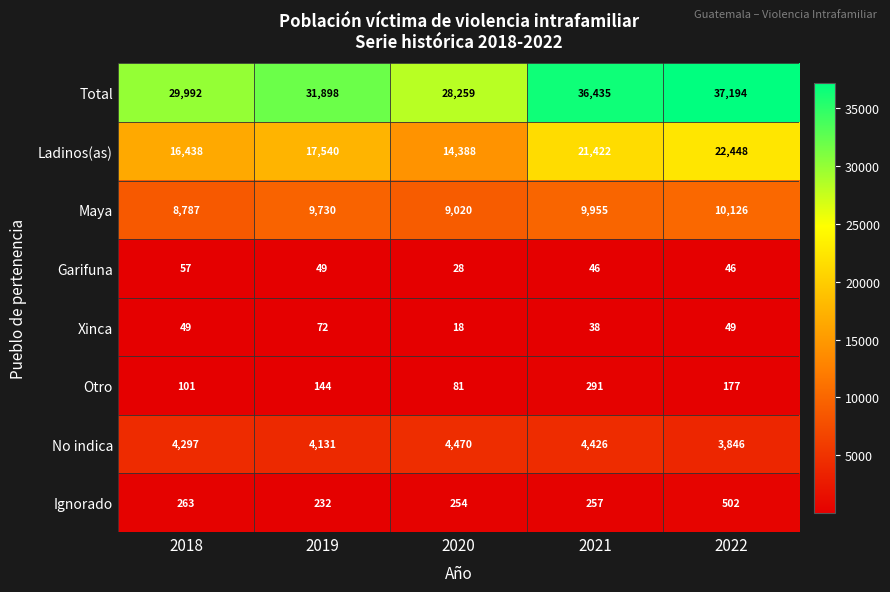

The value of Xinca at 2018 is 49. True or false?

True